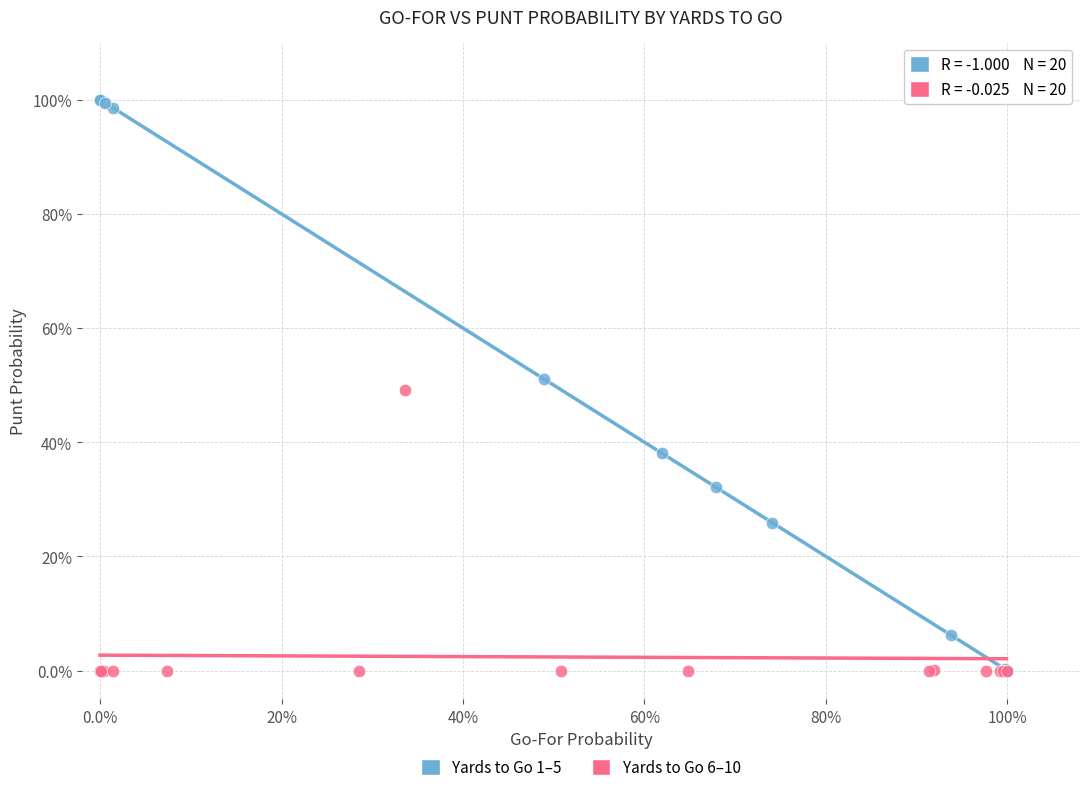

What are all the series names shown in the legend?

Yards to Go 1–5, Yards to Go 6–10